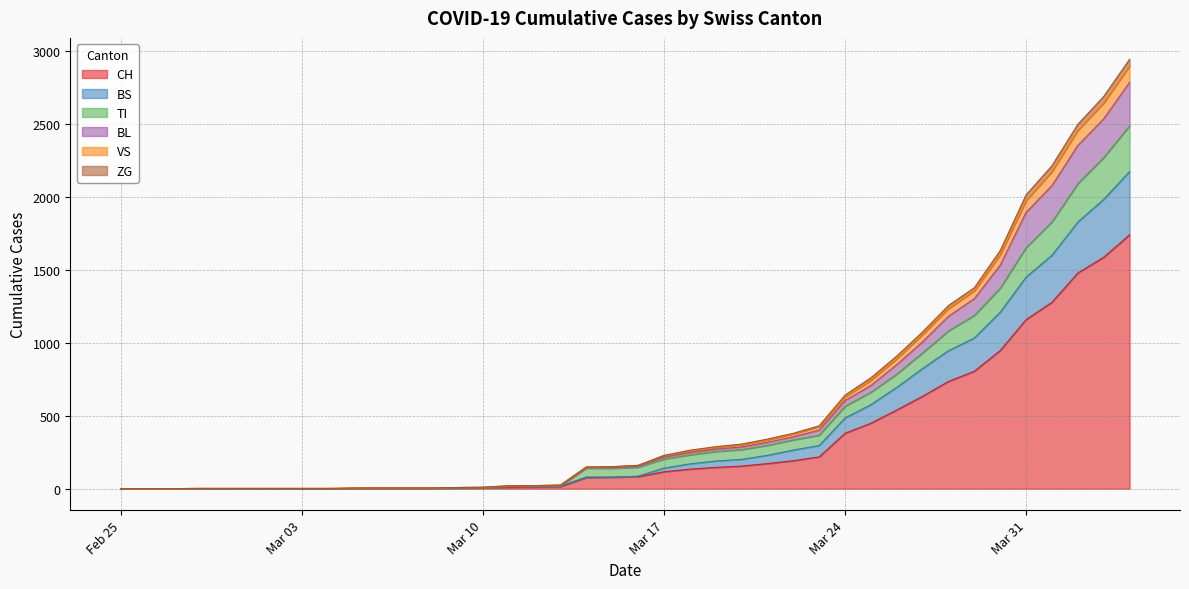

Which category has the highest value across all series?

2020-04-04